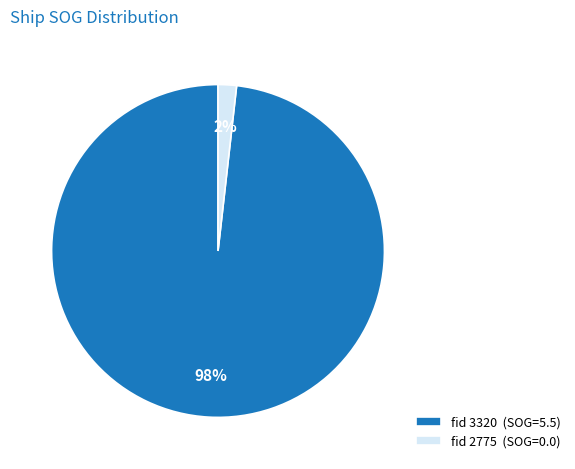

Between fid 2775 (SOG=0.0) and fid 3320 (SOG=5.5), which is larger?

fid 3320 (SOG=5.5)